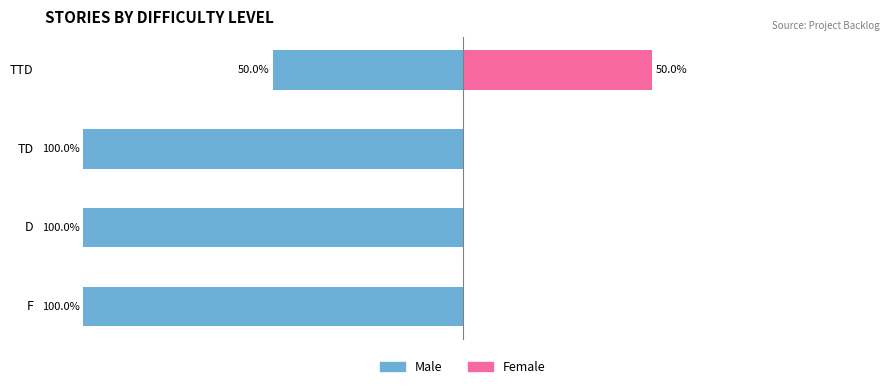

What is the difference between the Female values at F and TTD?

50